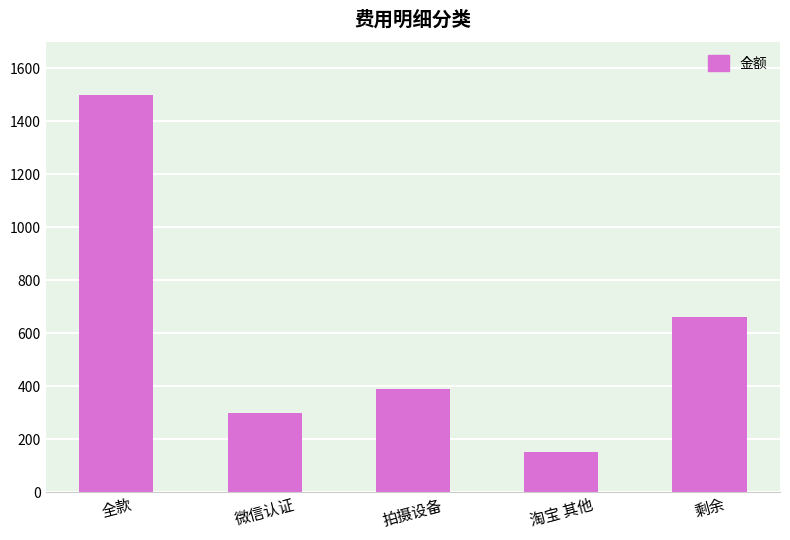

What is the difference between the values at 微信认证 and 全款?

1200